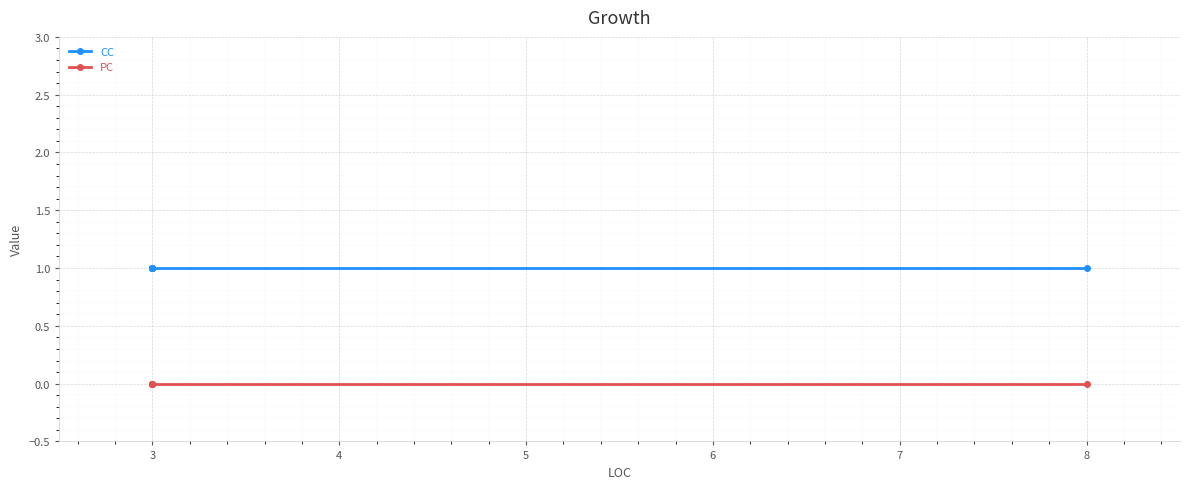

What is the average value of the CC series?

1